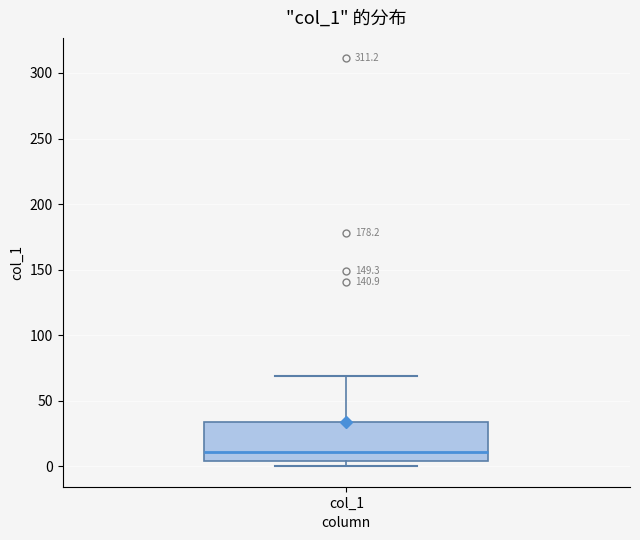

Where does the median line of the box for col_1 sit on the y-axis? The values are not printed on the chart, so give them approximately, as read against the axis.

10